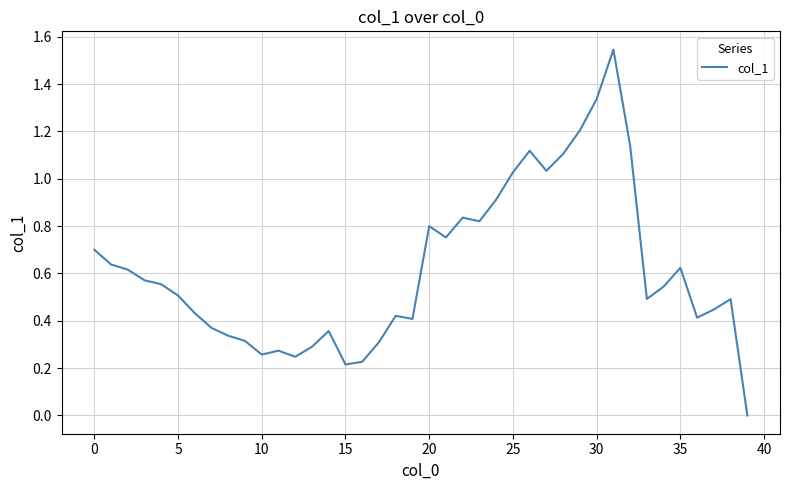

Does the chart display data point markers on the line(s)?

No